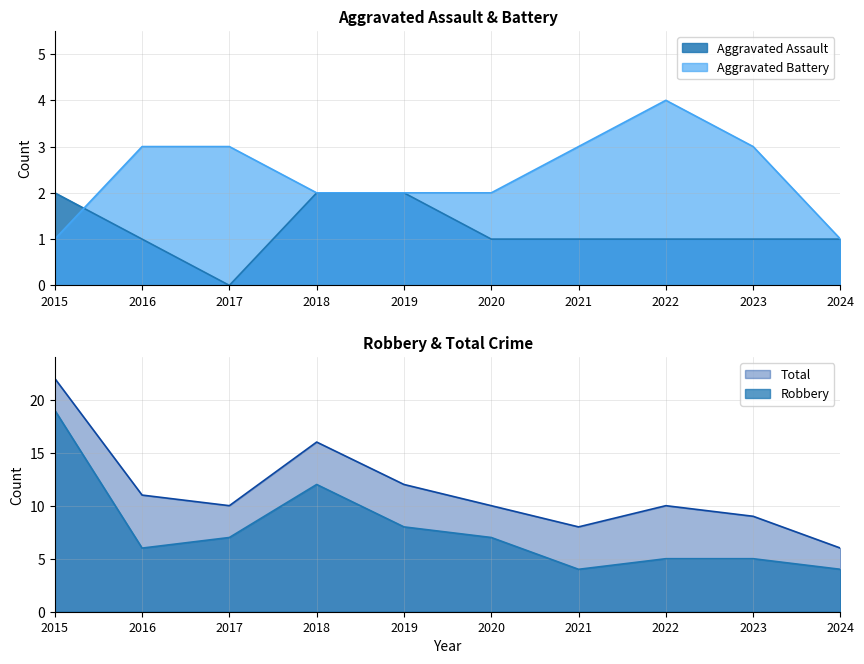

Does the chart display data point markers on the line(s)?

No